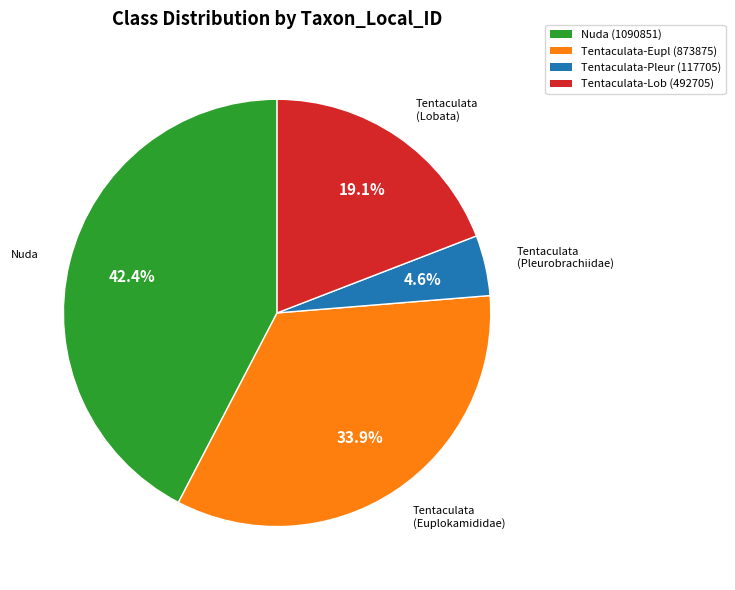

Does any single category account for the majority?

No